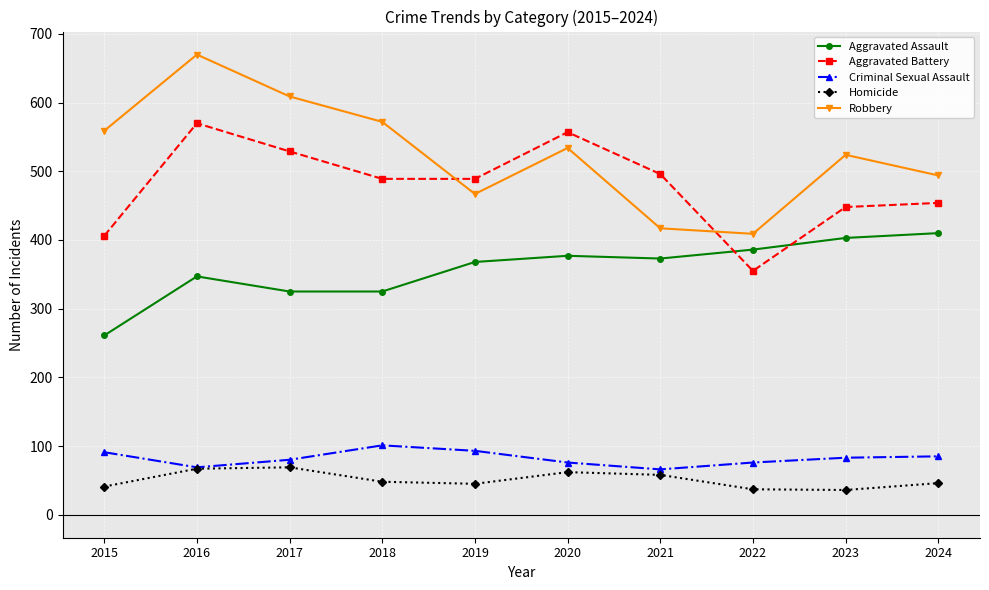

True or false: Robbery and Aggravated Assault cross at least once.

False